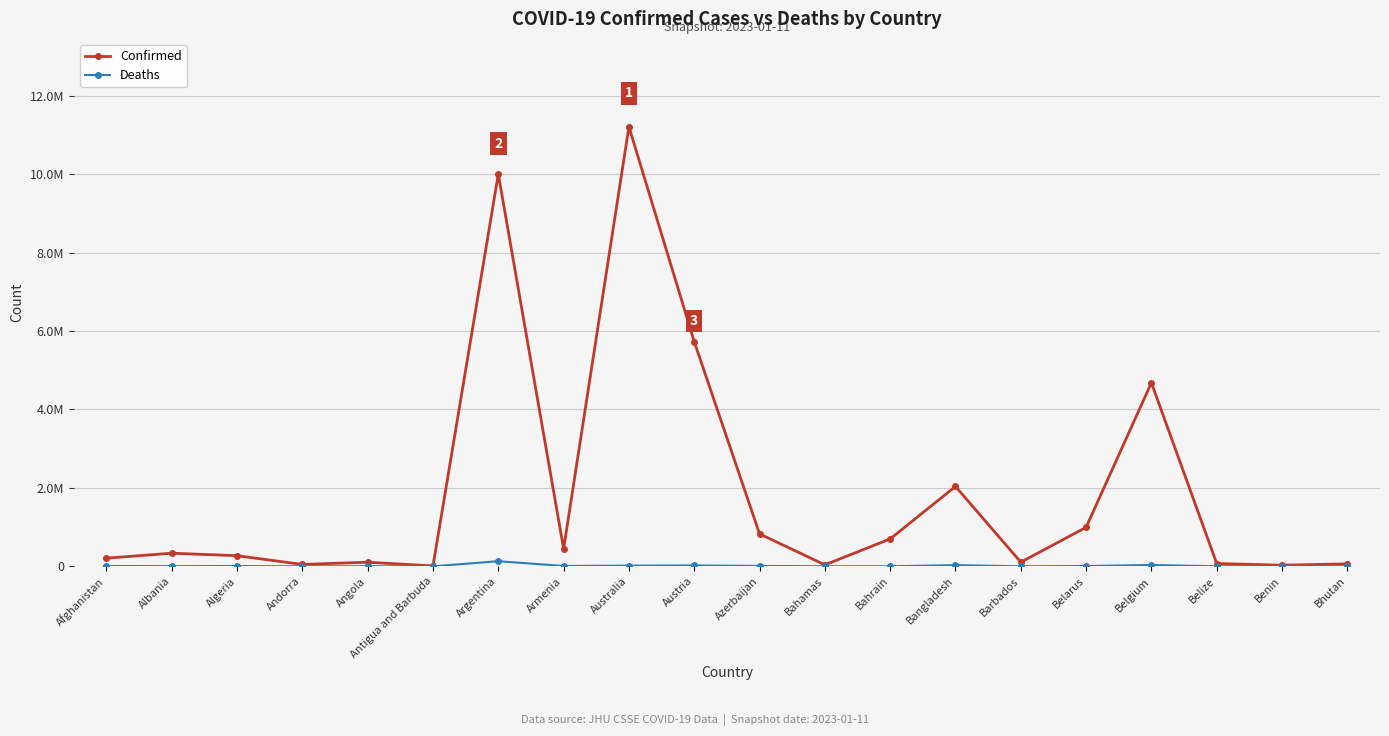

Does the chart have visible grid lines?

Yes